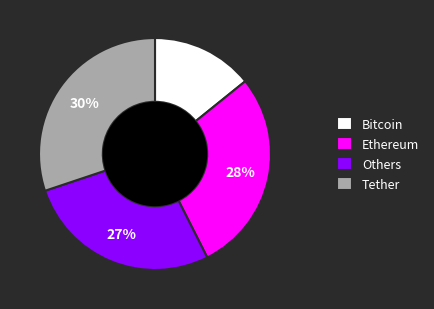

Rank the categories by value from highest to lowest.

Tether, Ethereum, Others, Bitcoin